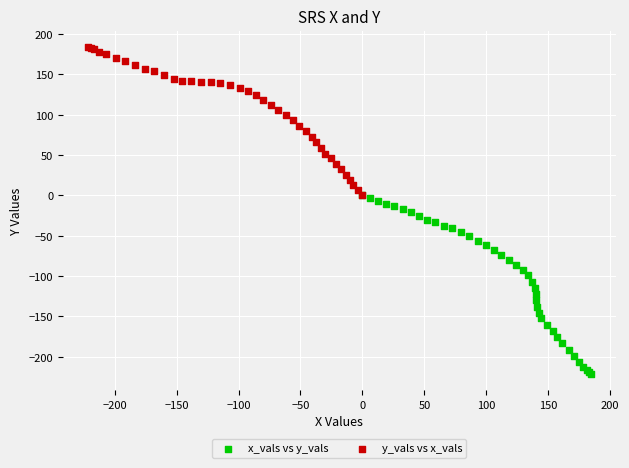

Which series contains the highest Y value?

y_vals vs x_vals